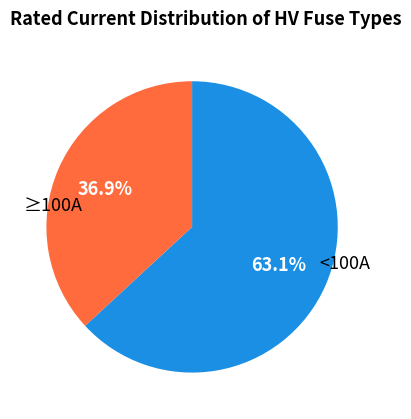

Does any single category account for the majority?

Yes